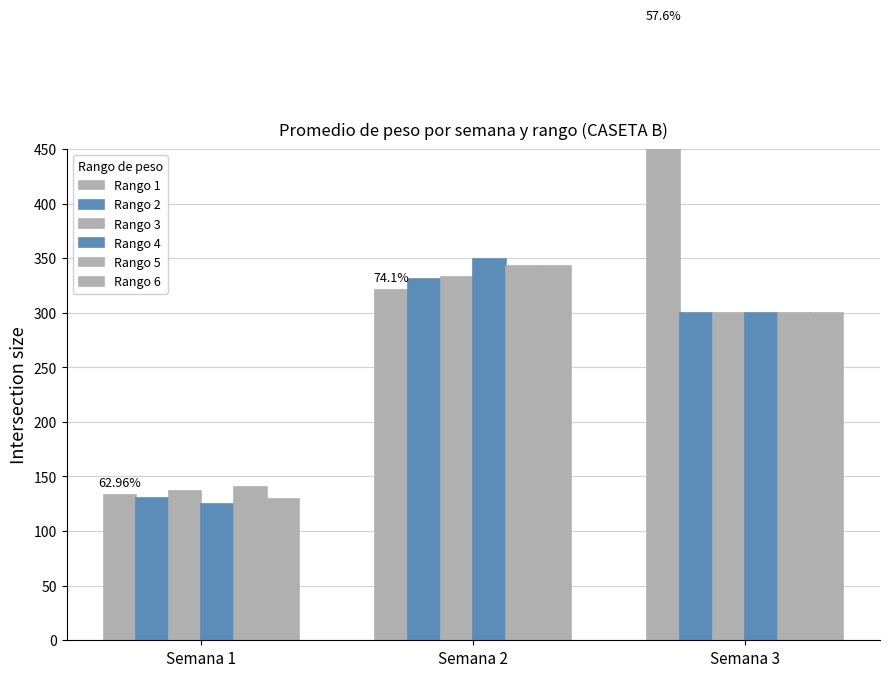

What is the maximum value shown in the chart?

561.0